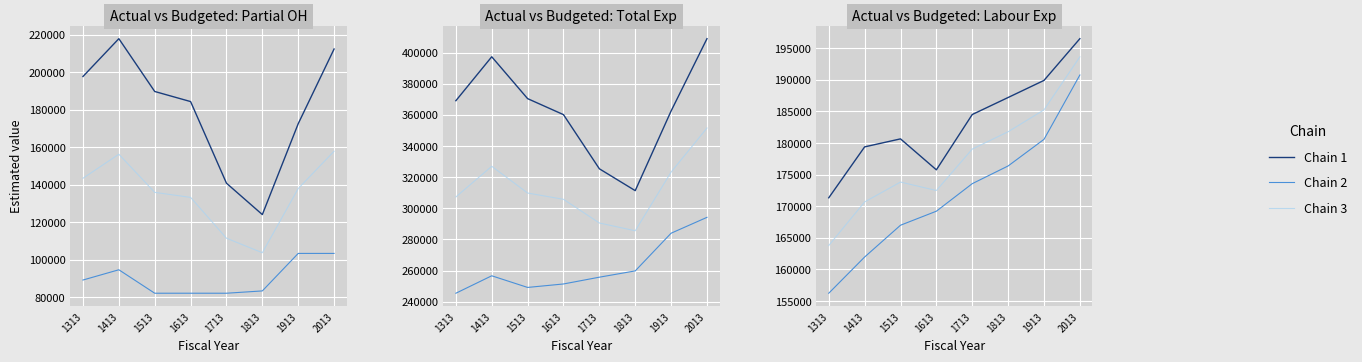

In Chain 1, how many points are higher than both neighbors (excluding endpoints)?

1